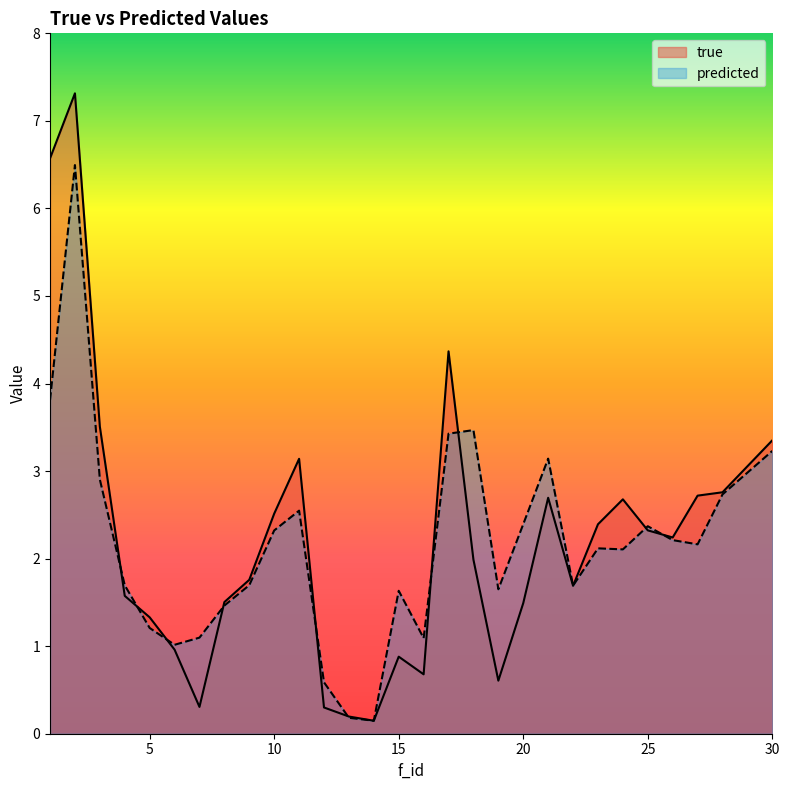

What are all the series names shown in the legend?

true, predicted